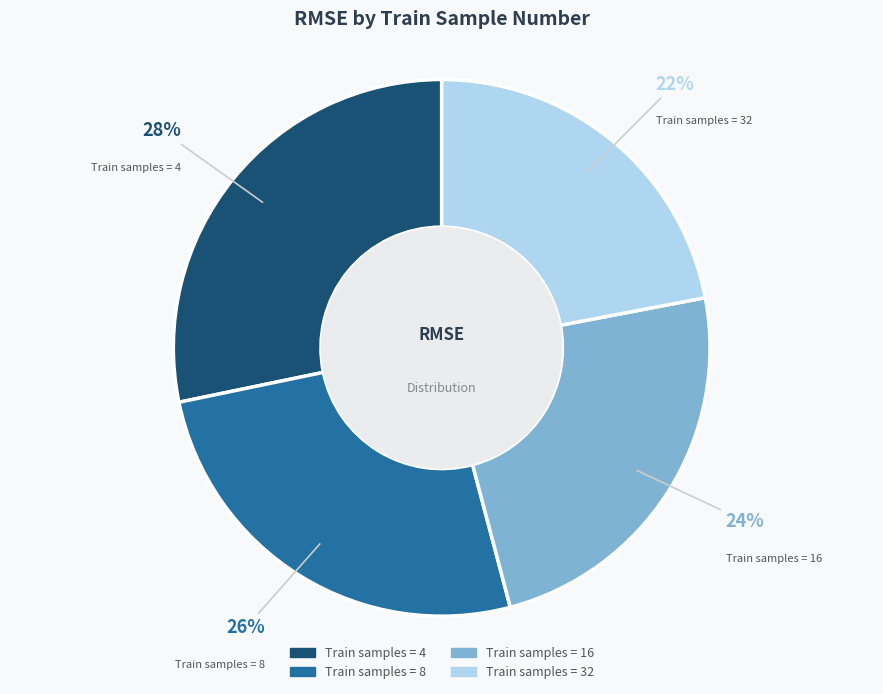

Does any single category account for the majority?

No